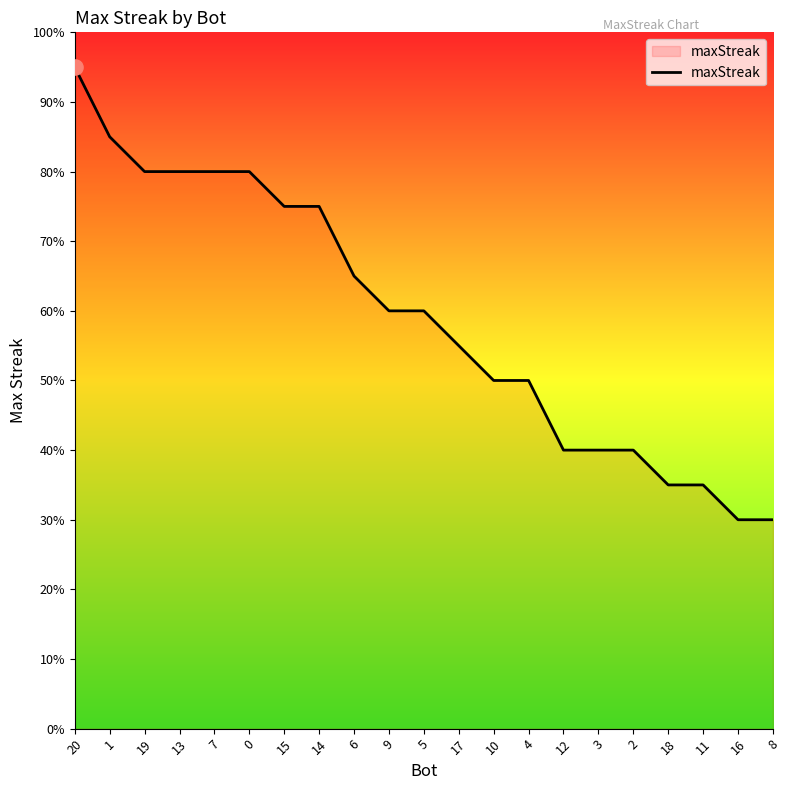

Approximately how many times larger is the value at 11 compared to 12?

0.9